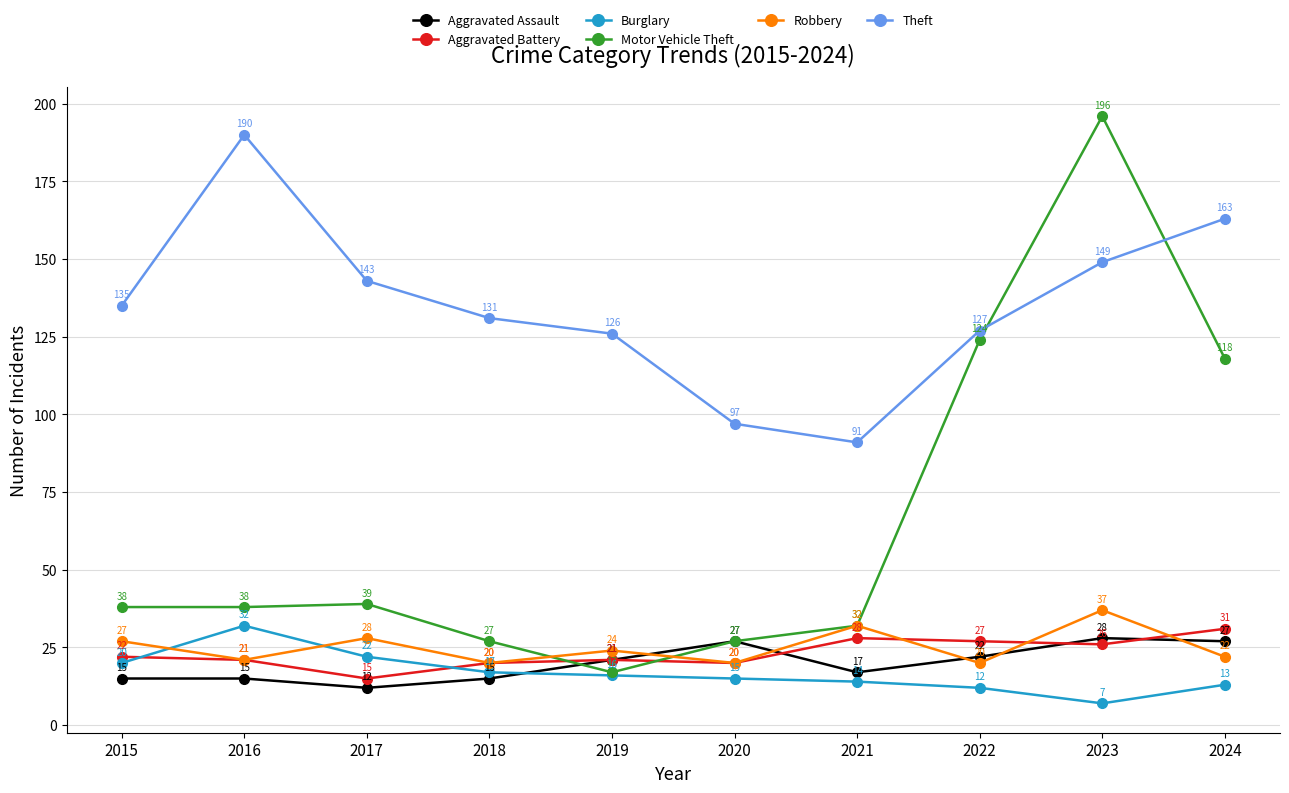

Between 2015 and 2016, which series saw the biggest shift?

Theft